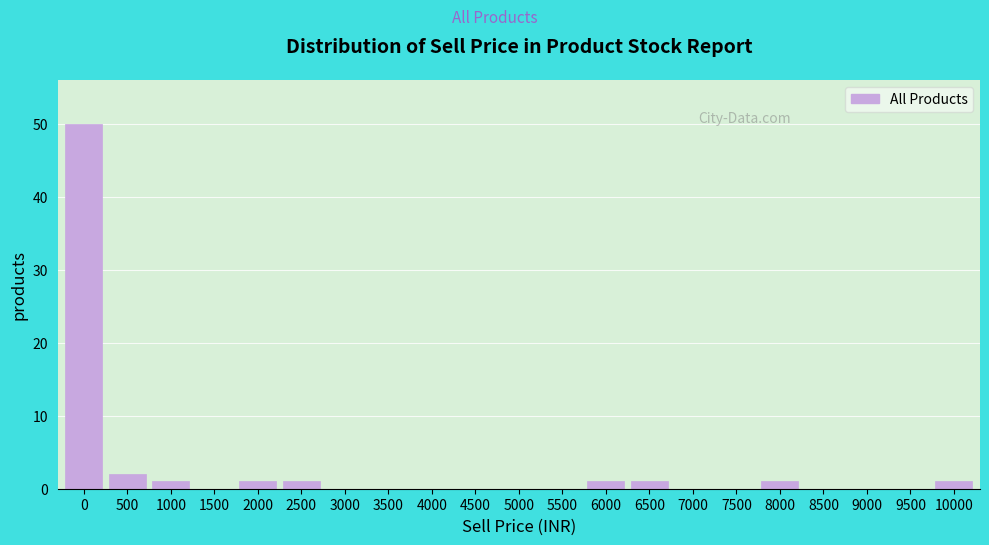

Reading left to right, what are all the values shown in this chart?

0=50	500=2	1000=1	1500=0	2000=1	2500=1	3000=0	3500=0	4000=0	4500=0	5000=0	5500=0	6000=1	6500=1	7000=0	7500=0	8000=1	8500=0	9000=0	9500=0	10000=1